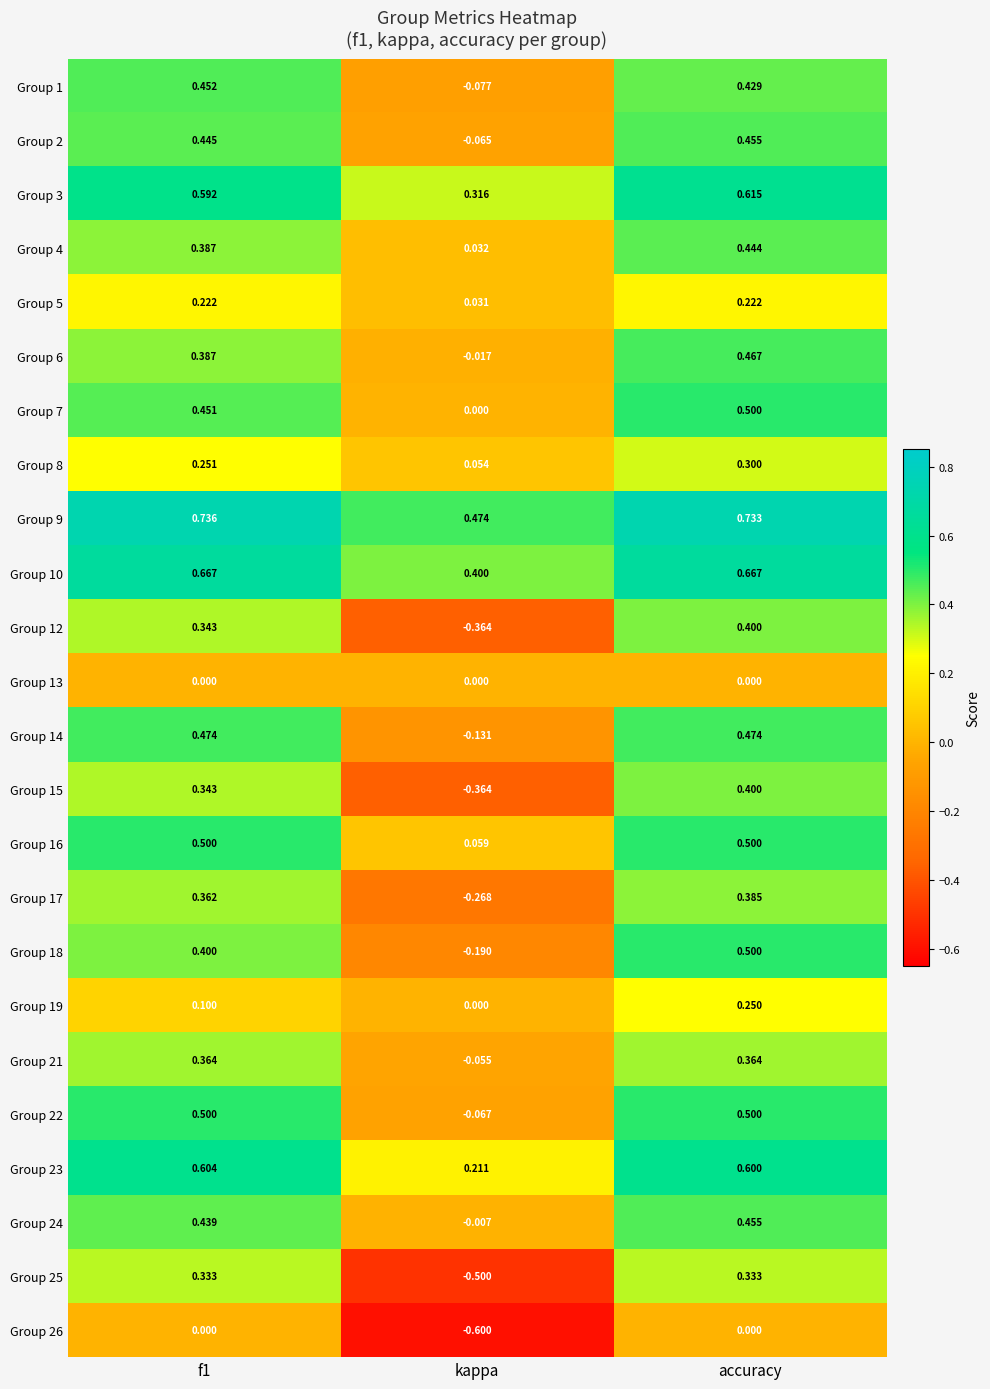

At which category is the sum across all series the highest?

accuracy